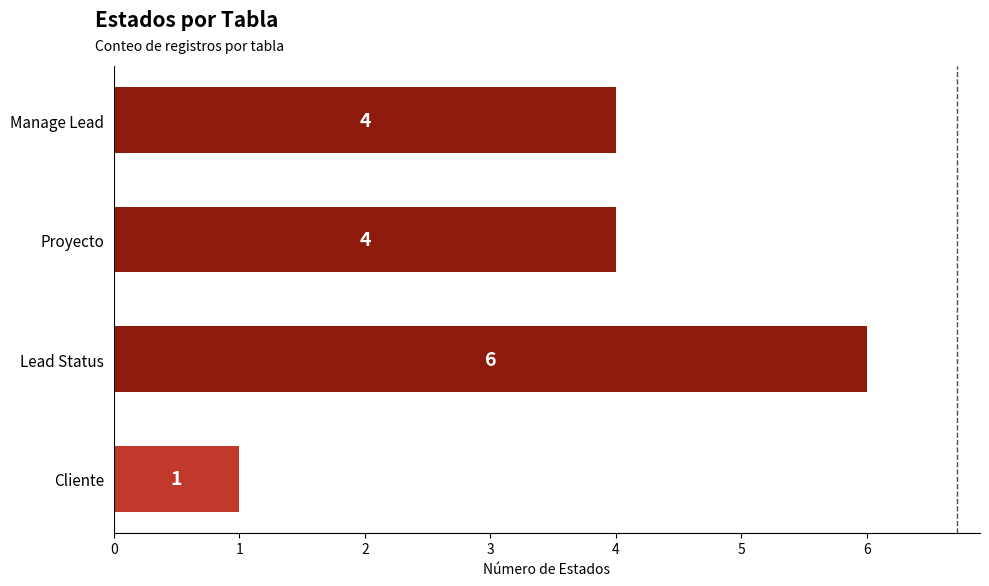

The value at Manage Lead is 1. True or false?

False